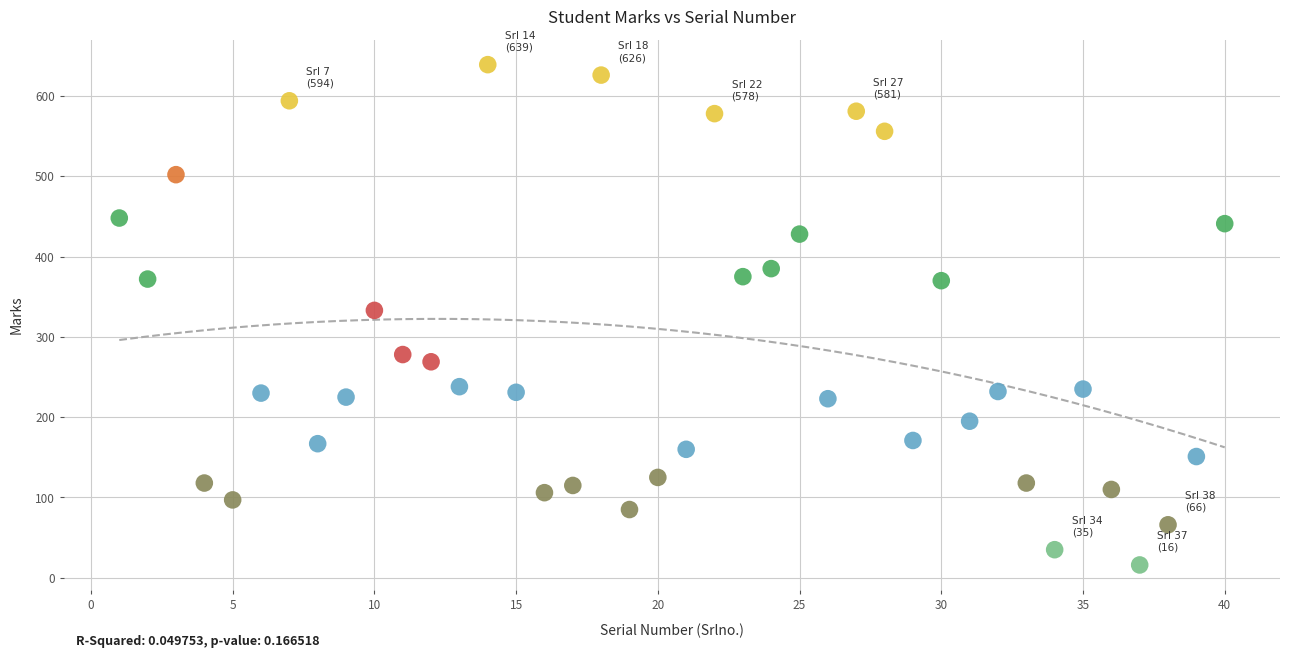

What is the range of Y values (max minus min)?

623